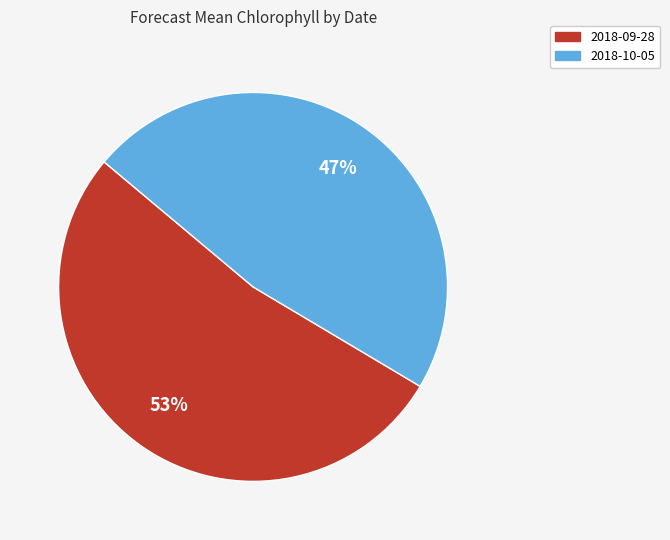

How many segments does this pie chart have?

2